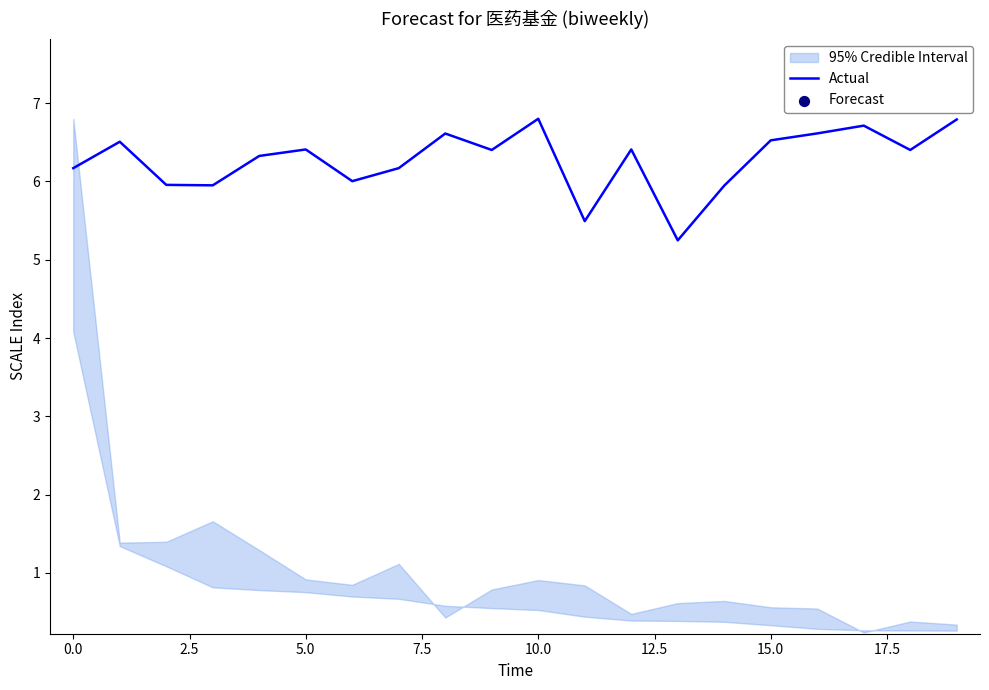

What is the lowest value of the Actual series?

5.2